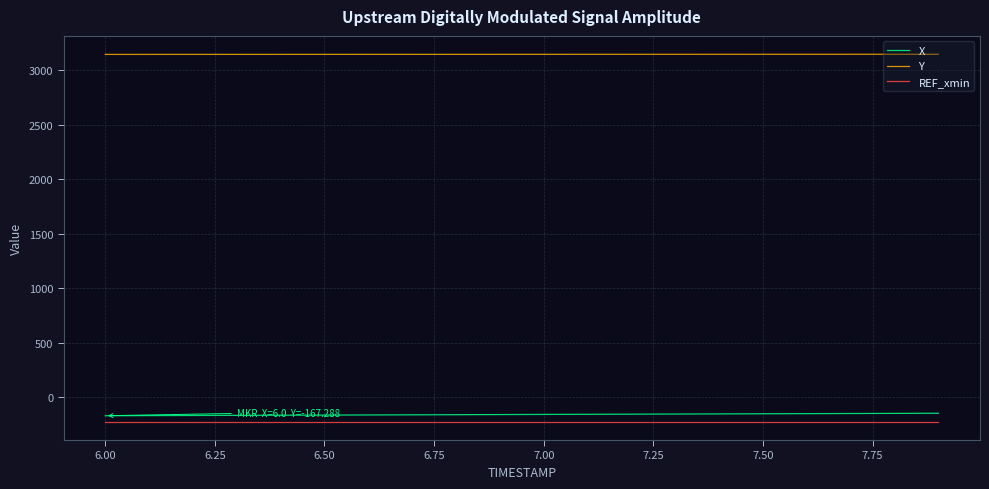

What is the greatest value displayed?

3146.6